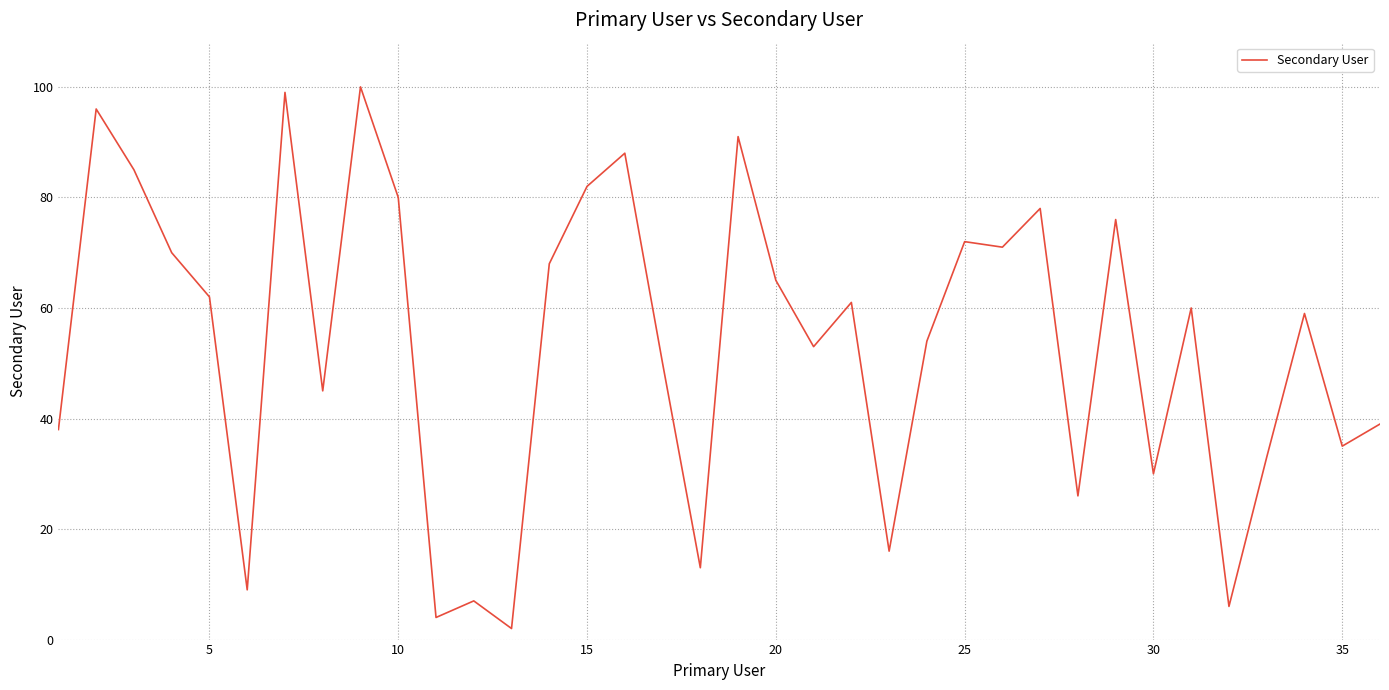

True or false: there are more than 2 points higher than both neighbors.

True